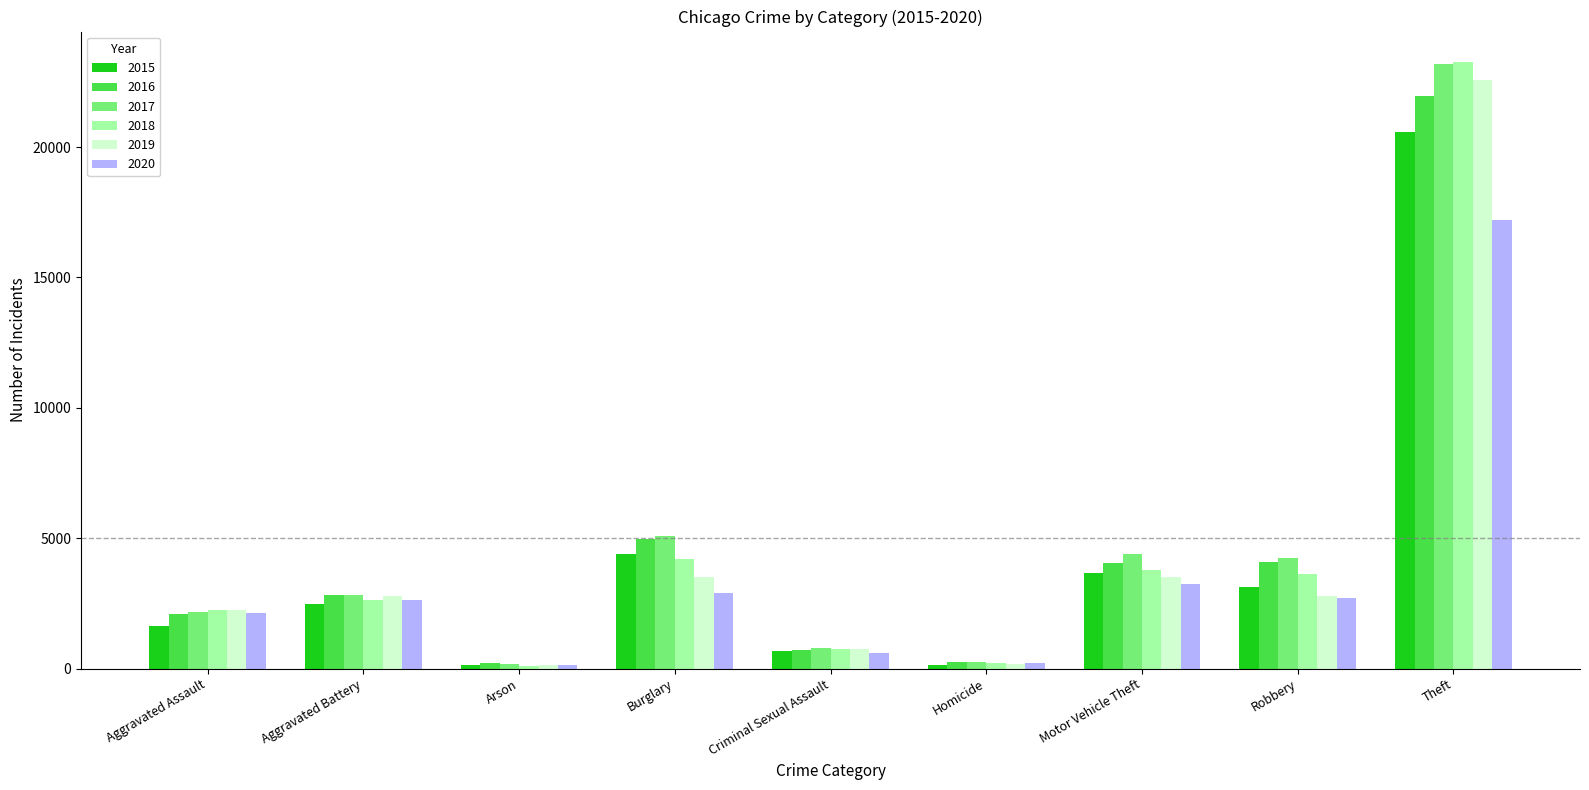

How many bars are there in total?

54